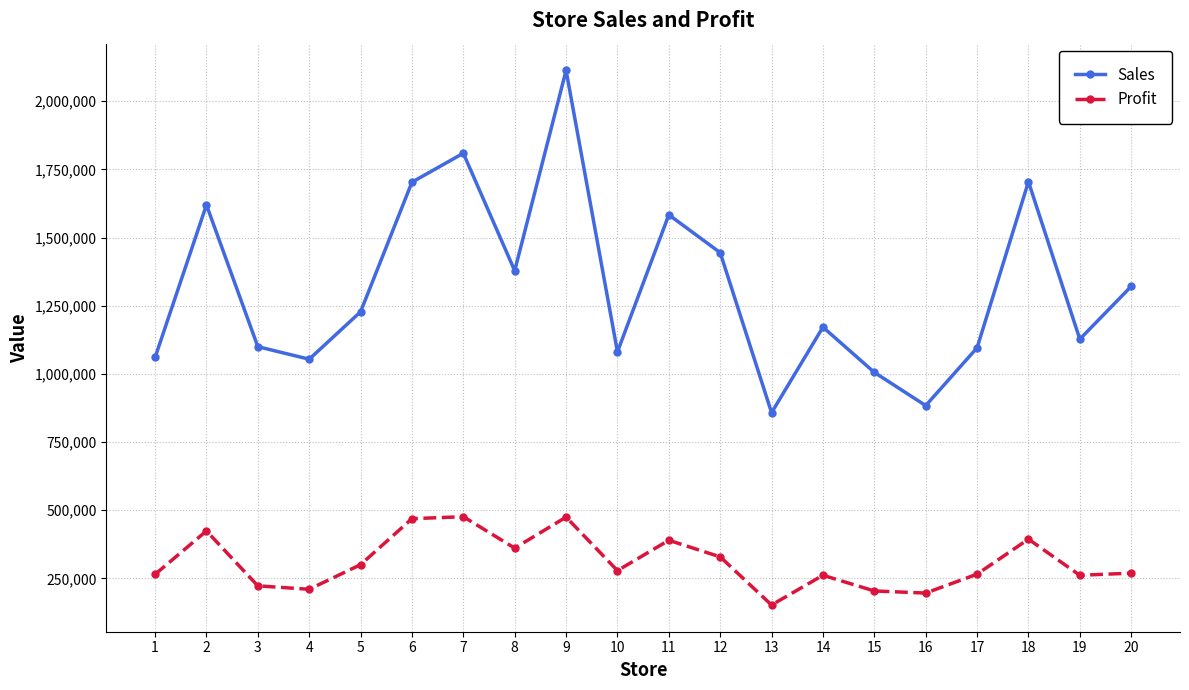

Which series changed the most between 8 and 13?

Sales